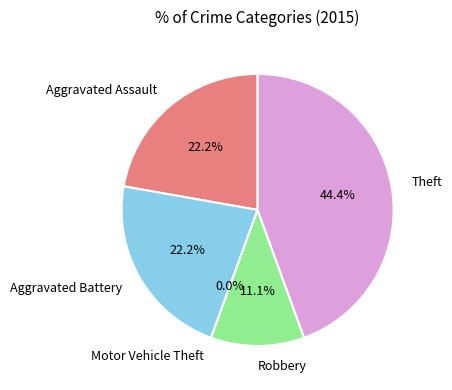

How many slices are in this pie chart?

5